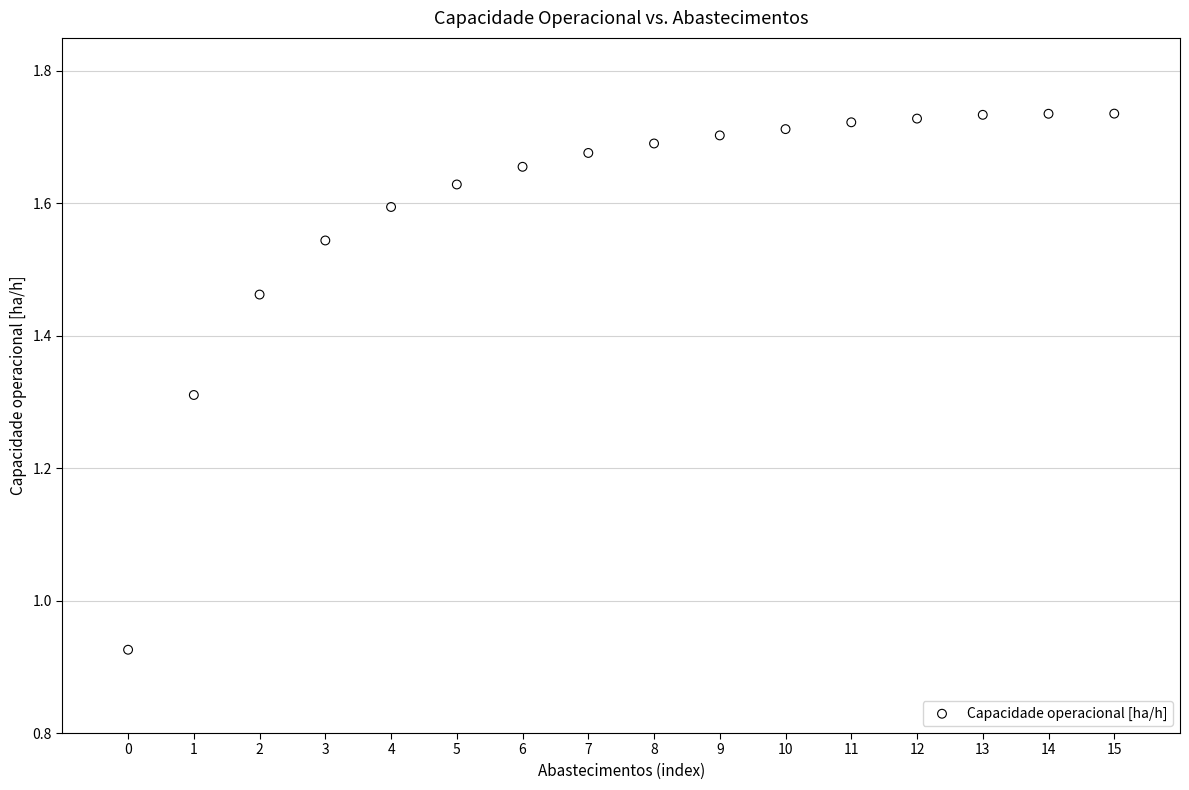

What is the range of Y values (max minus min)?

0.8